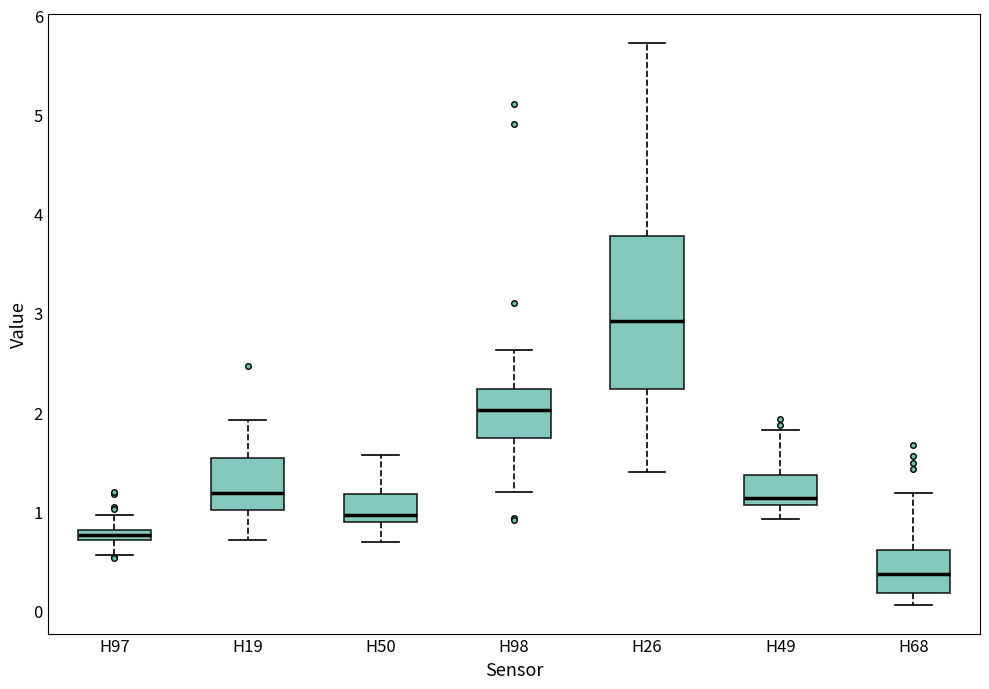

Which box is the tallest, from its lower edge to its upper edge?

H26